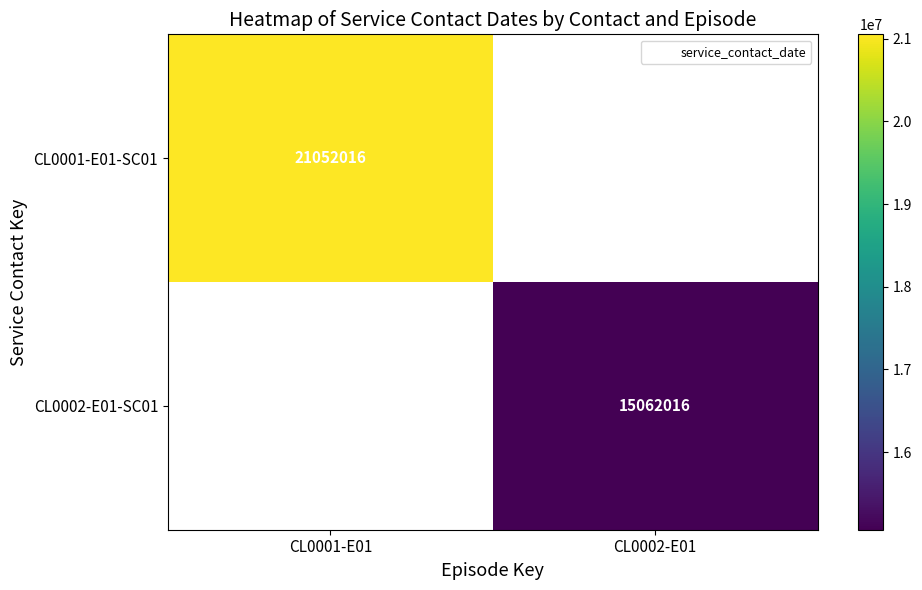

Rank the categories by CL0001-E01-SC01 value from highest to lowest.

CL0001-E01, CL0002-E01